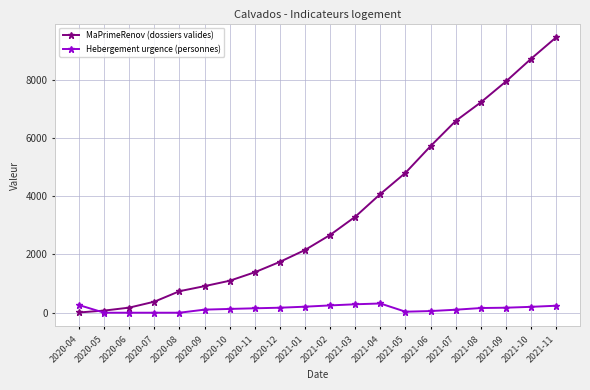

Between 2020-08 and 2021-01, which series saw the biggest shift?

MaPrimeRenov (dossiers valides)